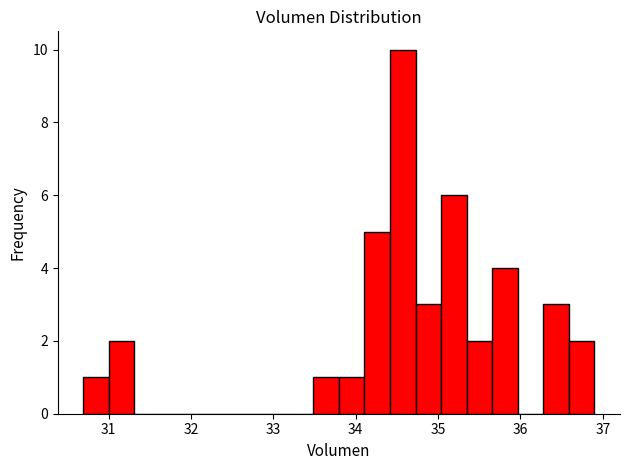

Read against the x-axis, roughly where is the centre of the tallest bar?

34.6